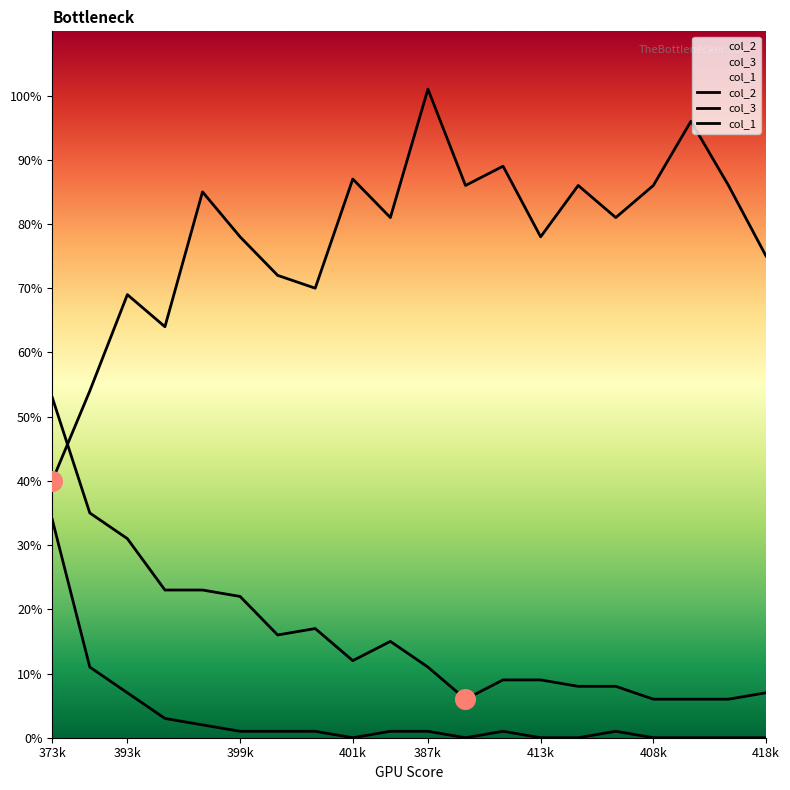

What is the total value across all series at 418k?

82